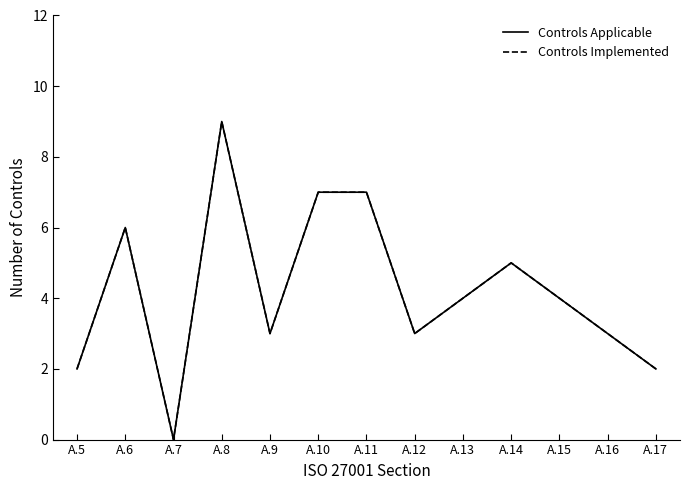

Does the chart have visible grid lines?

No